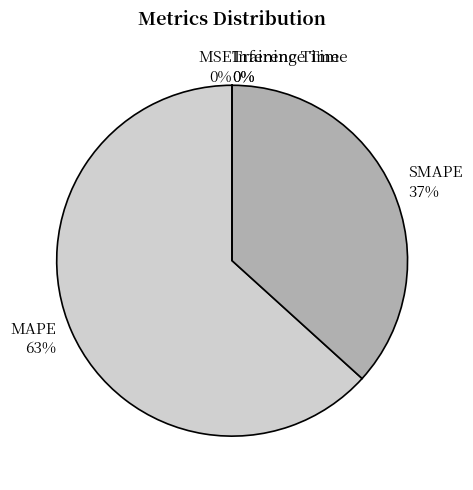

What is the largest slice in the pie chart?

MAPE